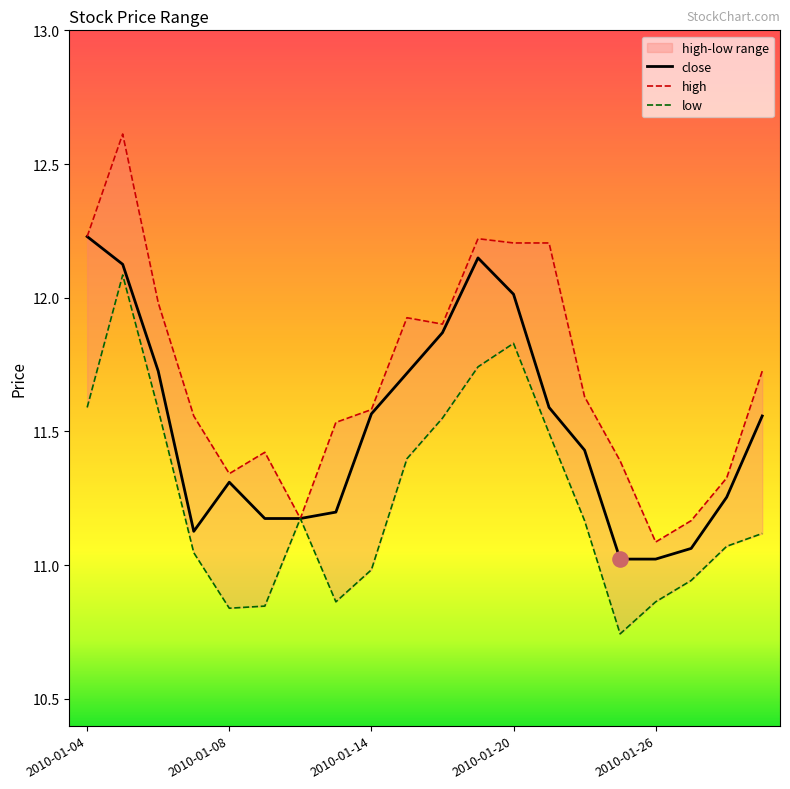

Is the value of close at 2010-01-13 greater than the value of low at 2010-01-18?

No